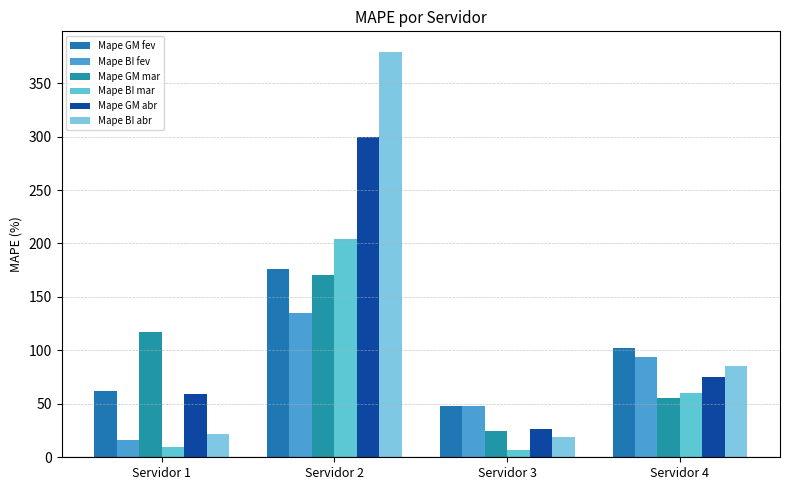

Reading right to left, transcribe all the data shown in this chart.

Mape GM fev: Servidor 4=101.8	Servidor 3=47.8	Servidor 2=176.1	Servidor 1=61.8
Mape BI fev: Servidor 4=93.5	Servidor 3=48.1	Servidor 2=135.4	Servidor 1=15.9
Mape GM mar: Servidor 4=55.9	Servidor 3=24.4	Servidor 2=170.4	Servidor 1=117.1
Mape BI mar: Servidor 4=60.4	Servidor 3=7.1	Servidor 2=204.1	Servidor 1=9.3
Mape GM abr: Servidor 4=75.5	Servidor 3=26.2	Servidor 2=299.7	Servidor 1=59.6
Mape BI abr: Servidor 4=85.8	Servidor 3=18.8	Servidor 2=379.5	Servidor 1=21.9